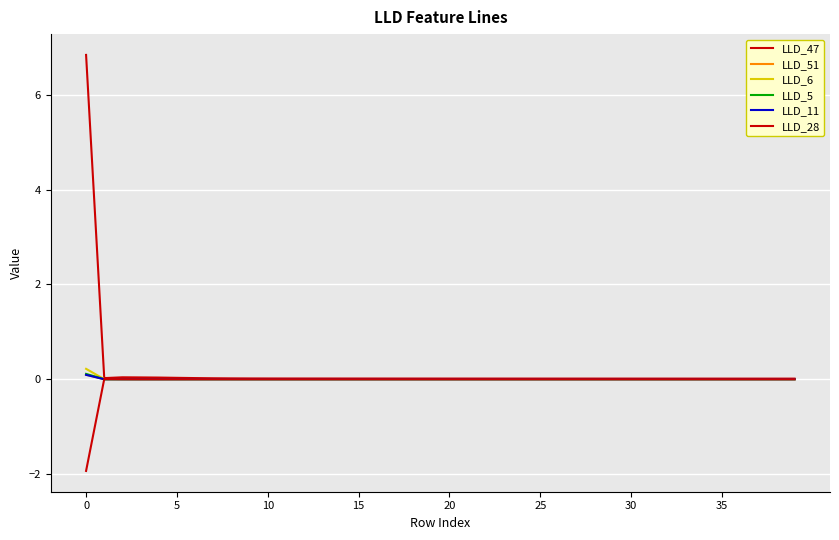

How many lines are shown in the chart?

6